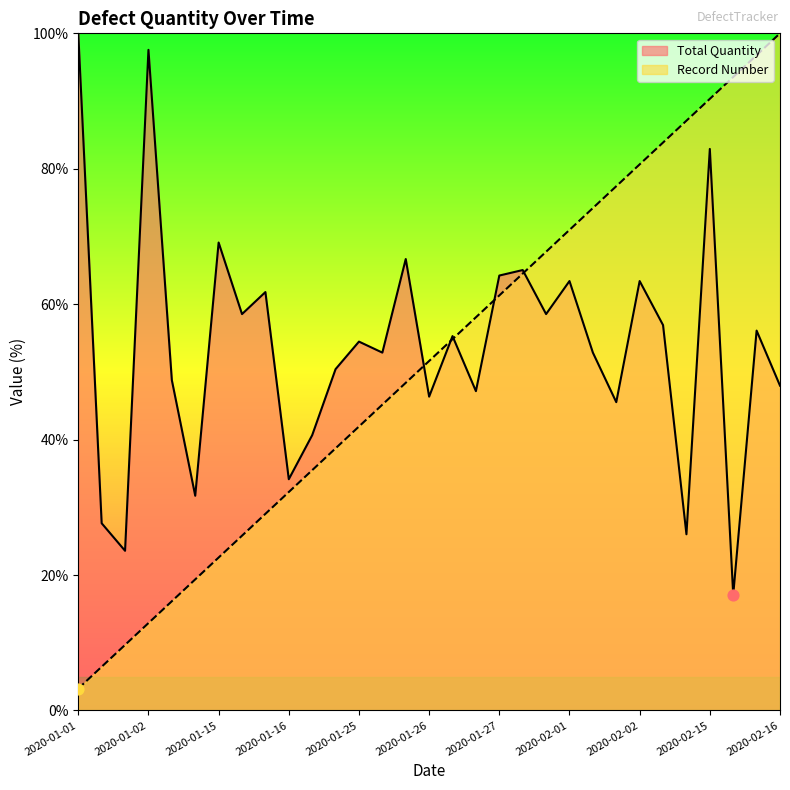

What is the total value across all series at 2020-01-15?

91.7